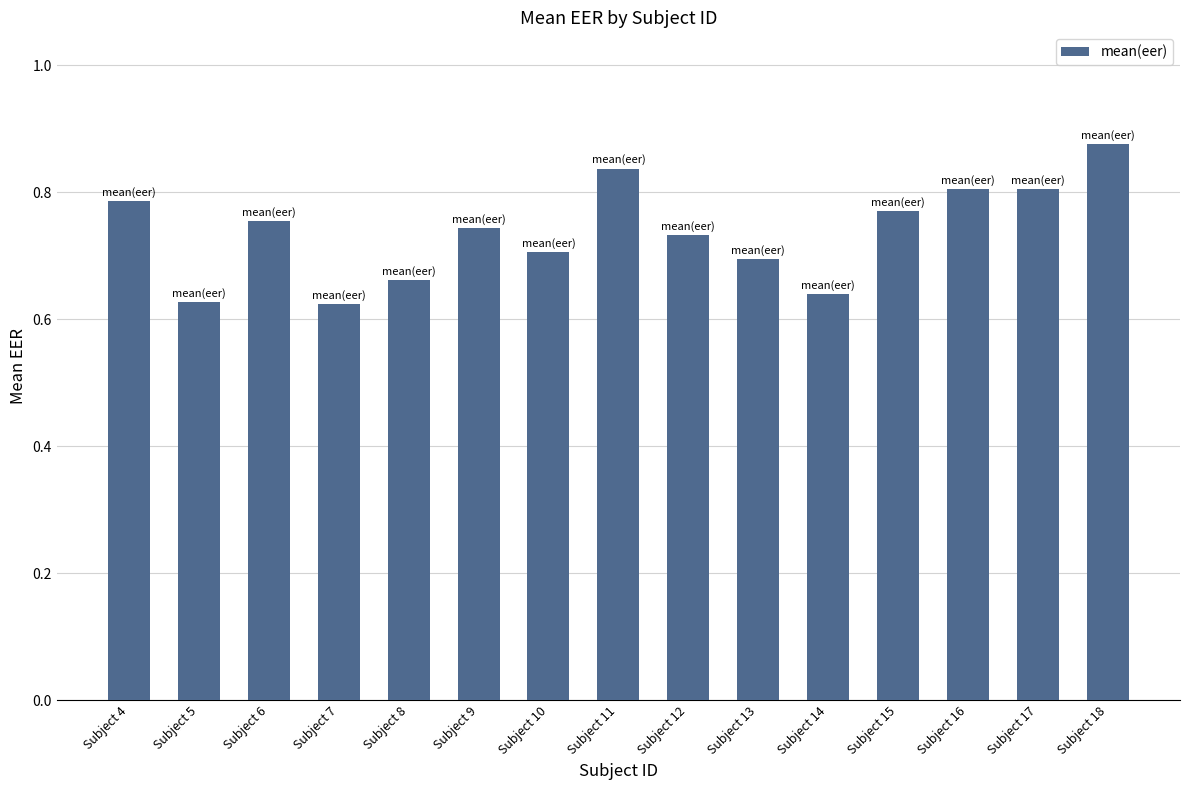

What is the sum of all values?

11.1